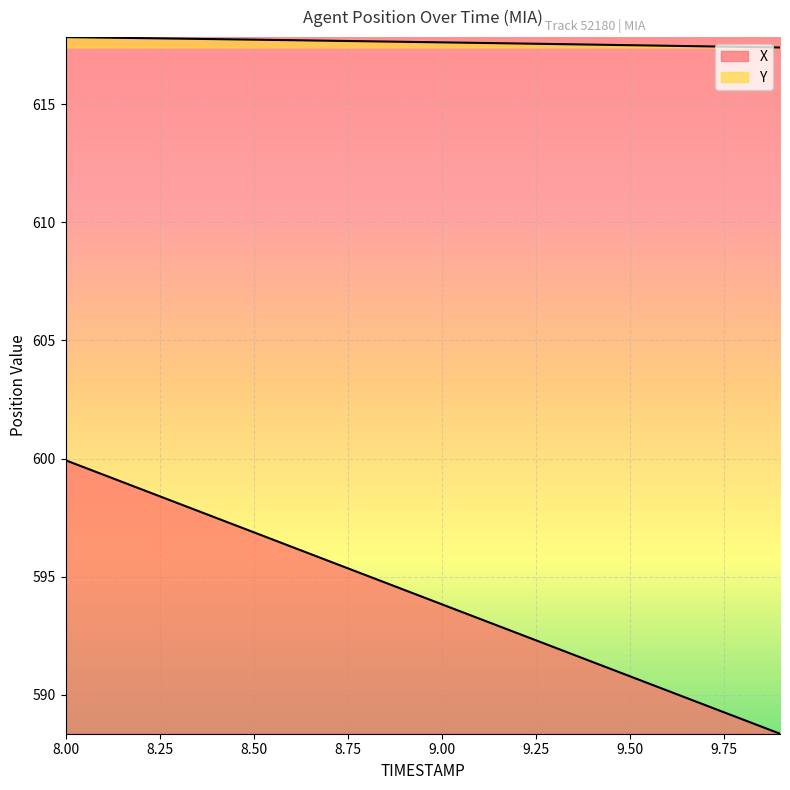

The Y series shows 617.5 at 9.3. True or false?

True